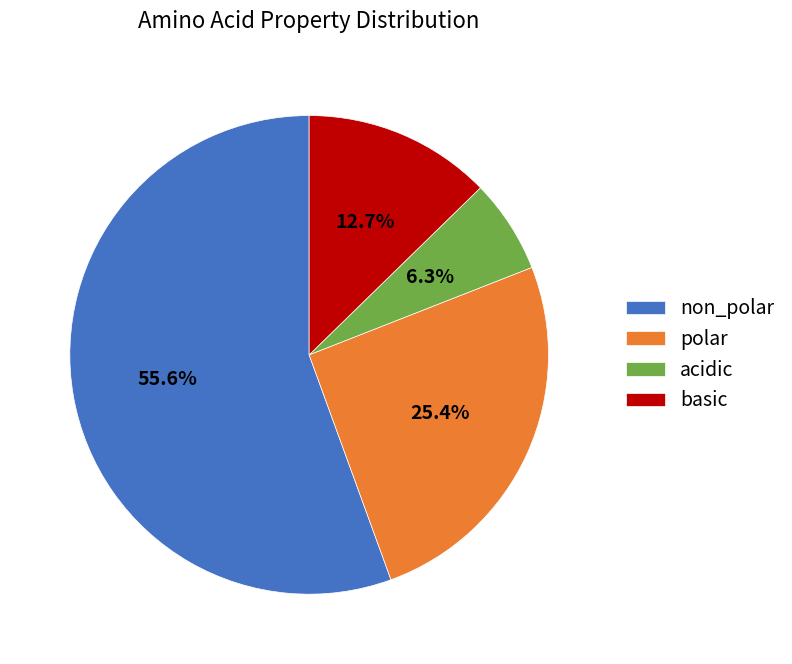

Between non_polar and polar, which is larger?

non_polar